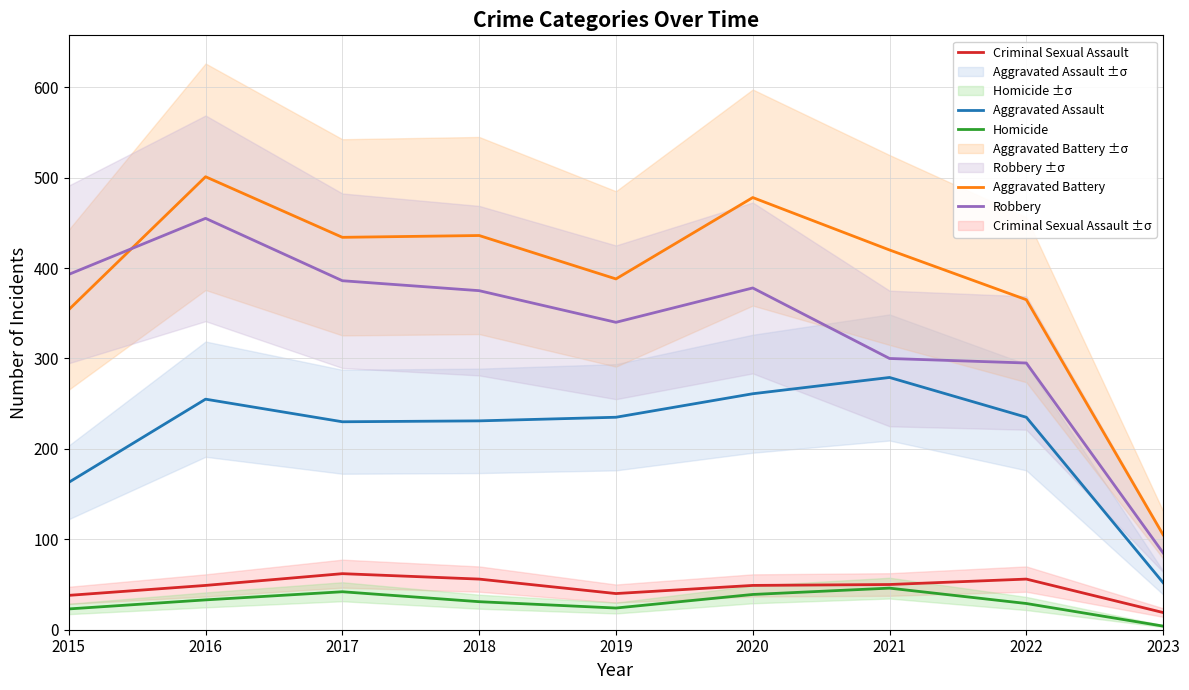

Between 2019 and 2020, which is larger?

2020